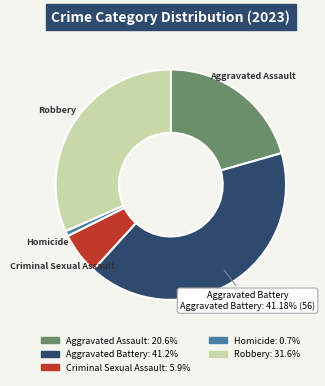

What is the smallest slice in the pie chart?

Homicide